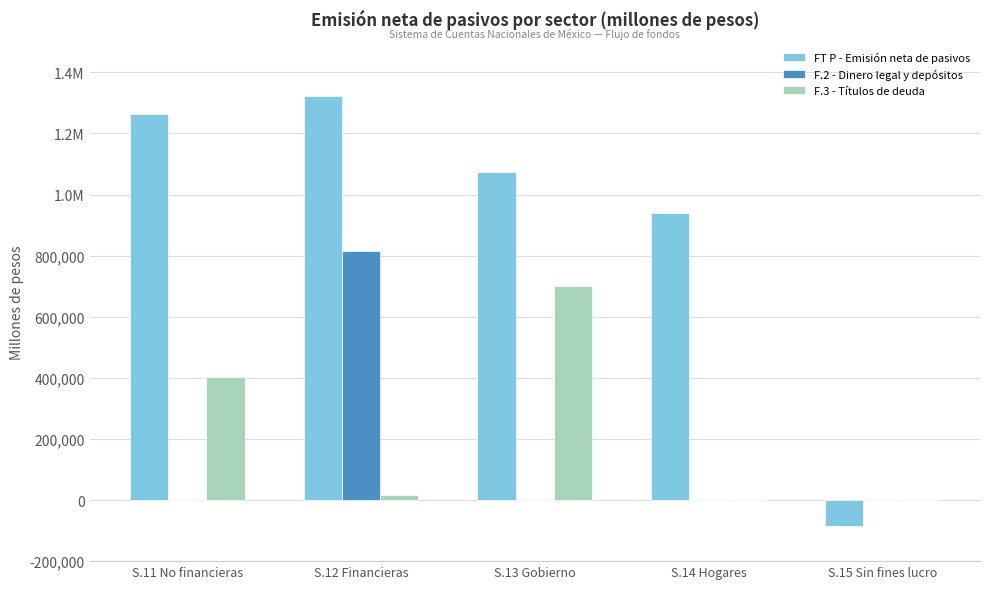

What is the difference between the maximum and minimum values in the FT P - Emisión neta de pasivos series?

1407408.0